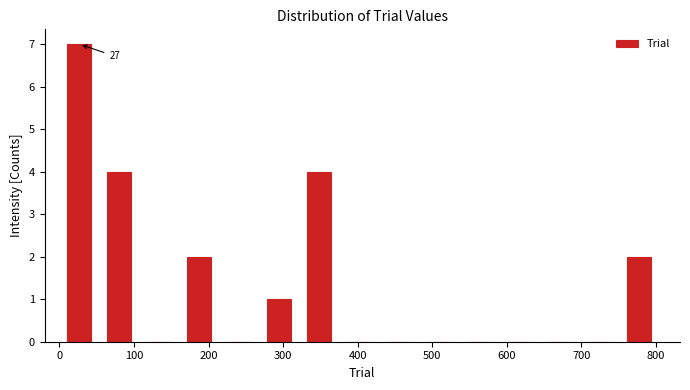

Which range on the x-axis has the tallest bar?

0 to 50